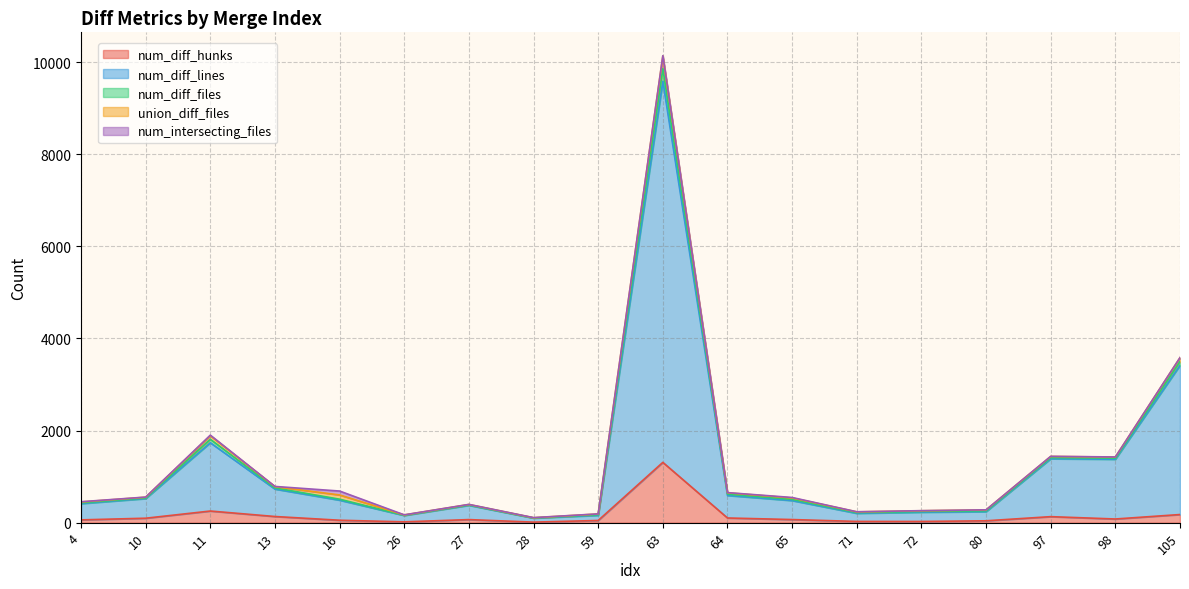

Is the value of num_diff_lines at 97 greater than the value of num_diff_files at 80?

Yes